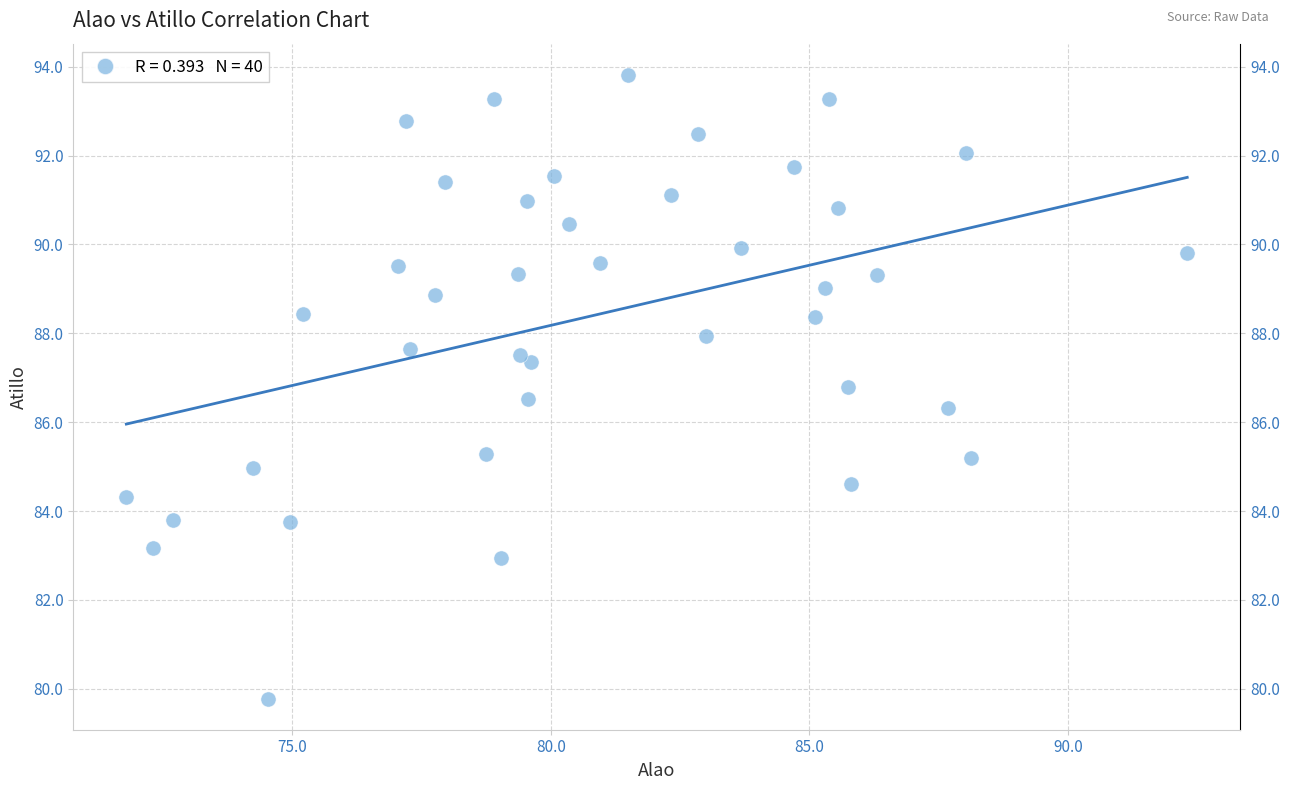

What Y value in the scatter plot is closest to 86?

86.3